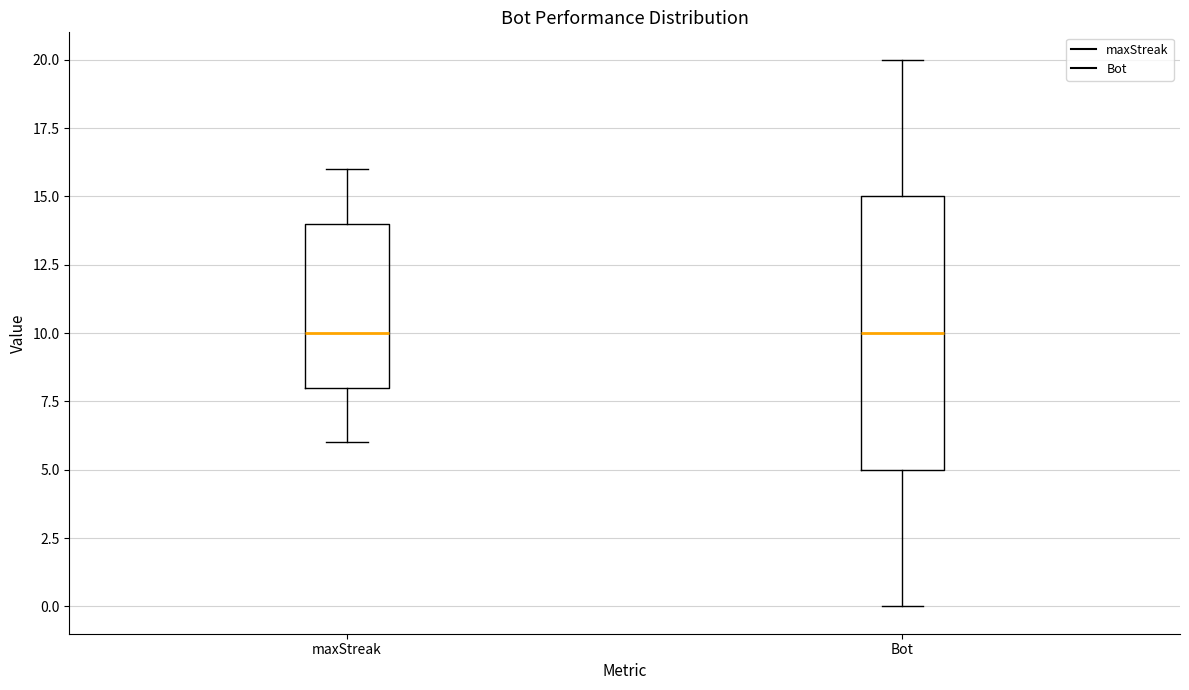

Reading left to right, transcribe this box plot: for each box, give where its median line is, the range the box spans, and where its two whiskers end, as read against the y-axis. The values are not printed on the chart, so give them approximately, as read against the axis.

maxStreak: median 10, box 8 to 14, whiskers 6 to 16
Bot: median 10, box 5 to 15, whiskers 0 to 20